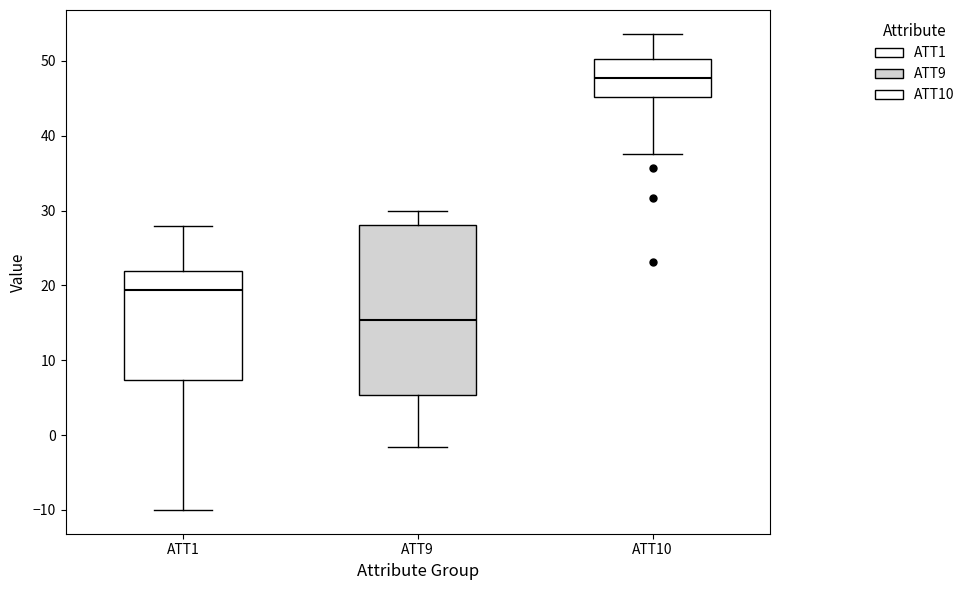

Which box's median line is the lowest?

ATT9